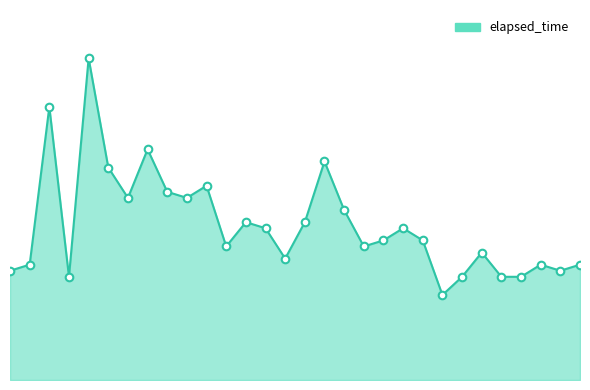

Does the chart have visible grid lines?

No